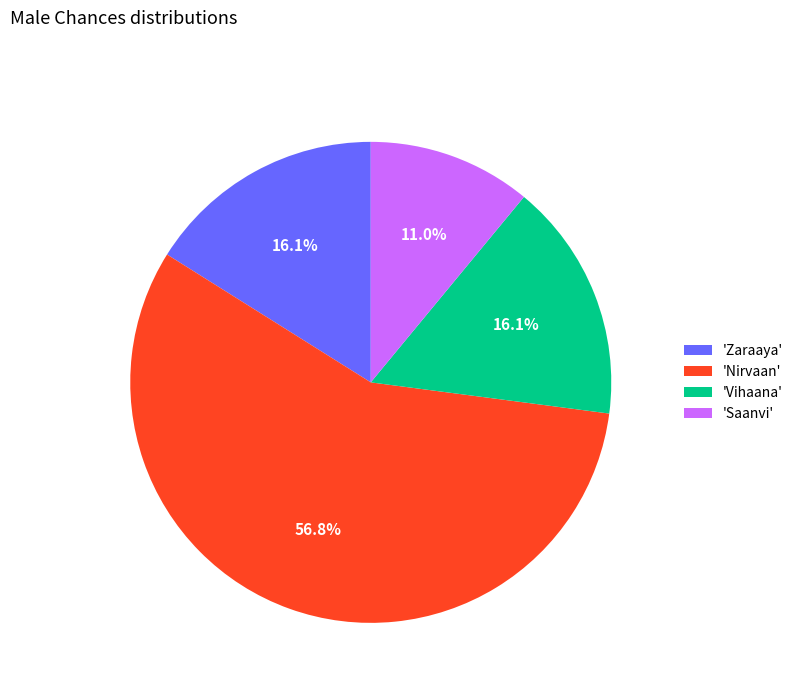

Which has a higher value, 'Zaraaya' or 'Nirvaan'?

'Nirvaan'